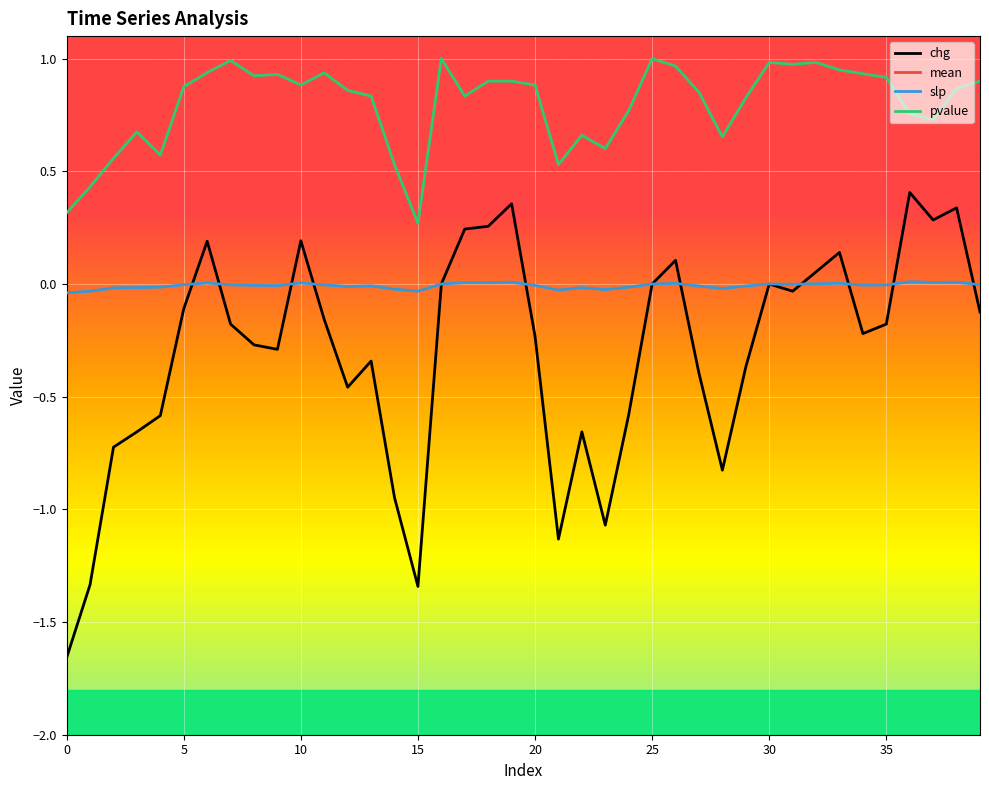

True or false: pvalue has a value of 0.3 at 16.

False